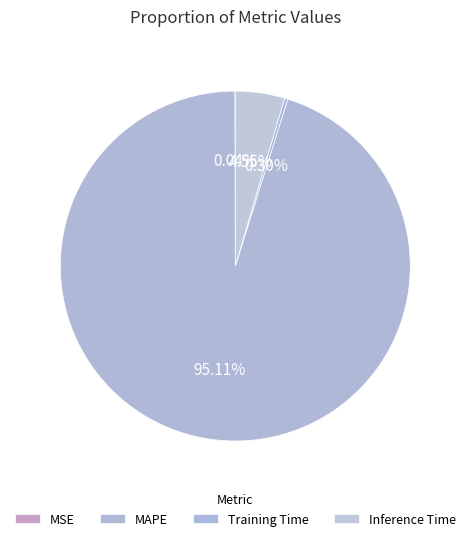

What is the change in value from MSE to MAPE?

+19.7